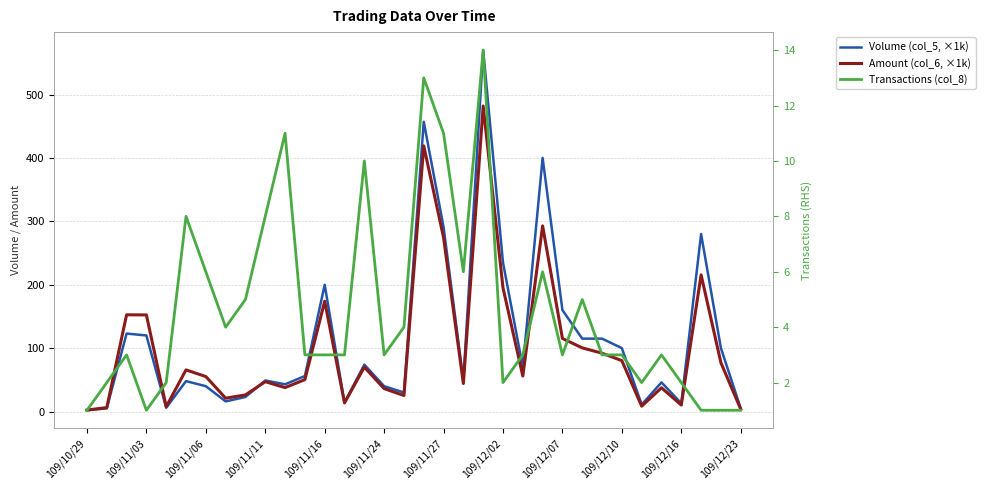

How many data points does each series have?

34